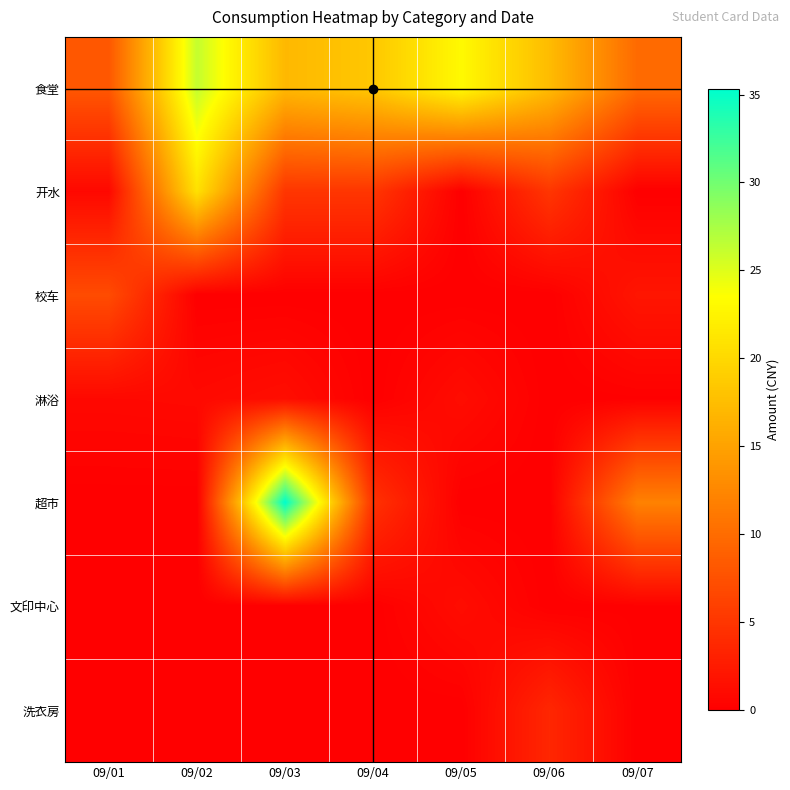

Rank the series by their maximum value, from highest to lowest.

超市, 食堂, 开水, 校车, 洗衣房, 淋浴, 文印中心